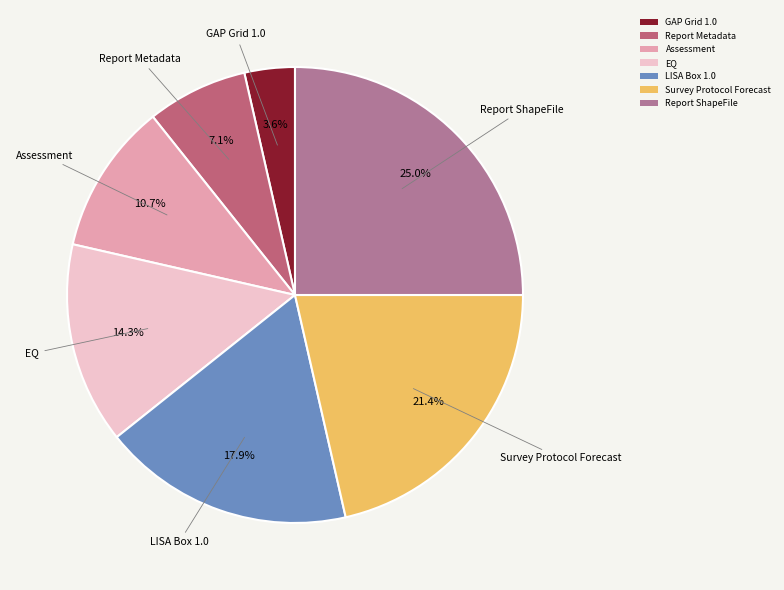

Is there any slice that represents more than half of the pie?

No